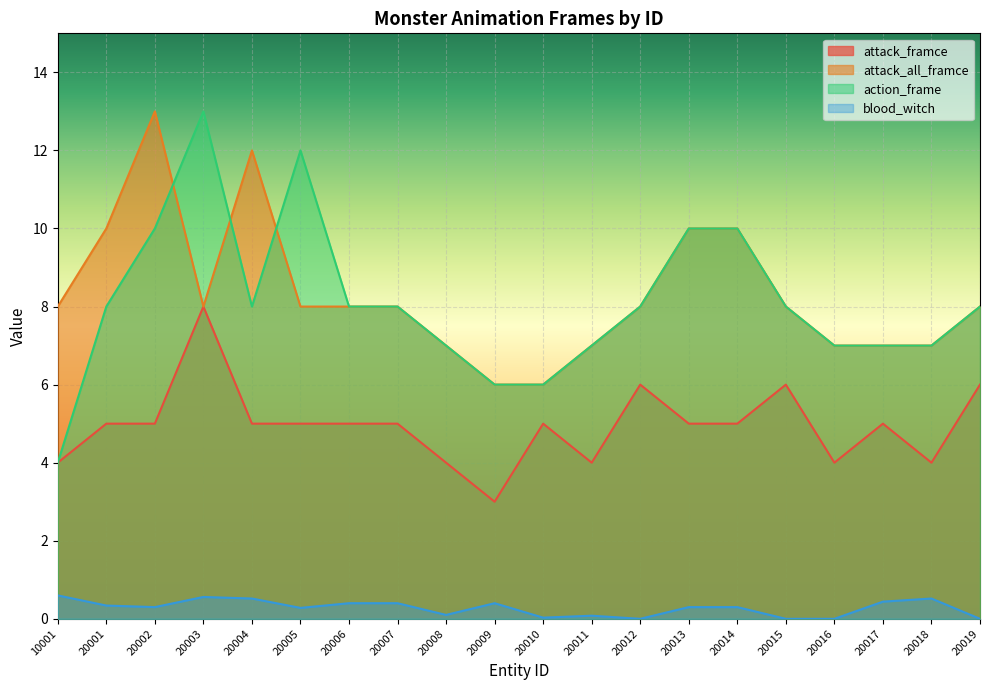

True or false: action_frame and attack_framce cross at least once.

False